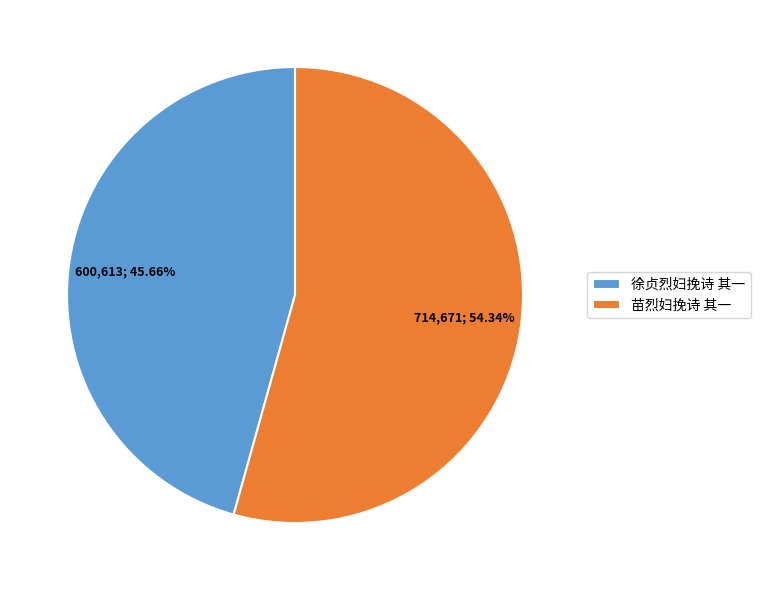

Which category has the smallest portion of the pie?

徐贞烈妇挽诗 其一